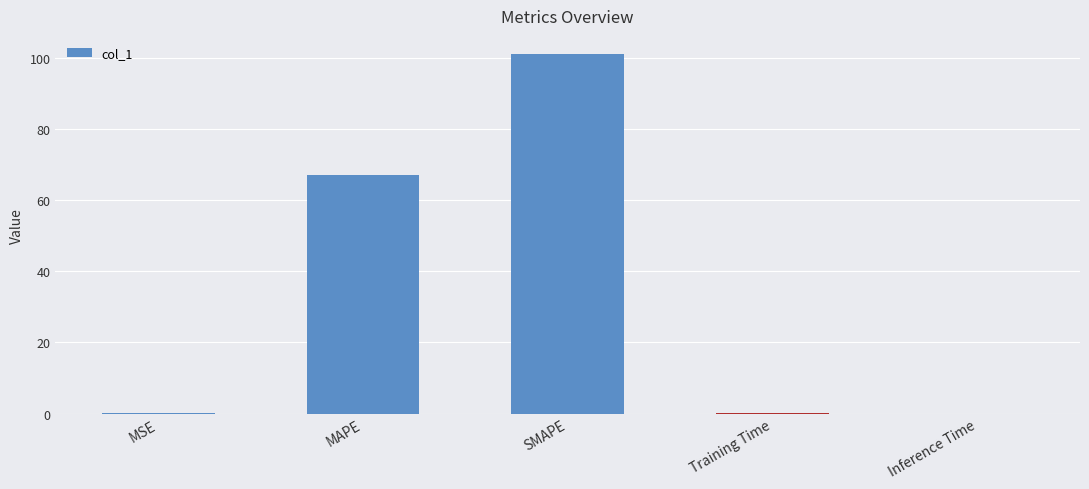

What is the maximum value shown in the chart?

101.1